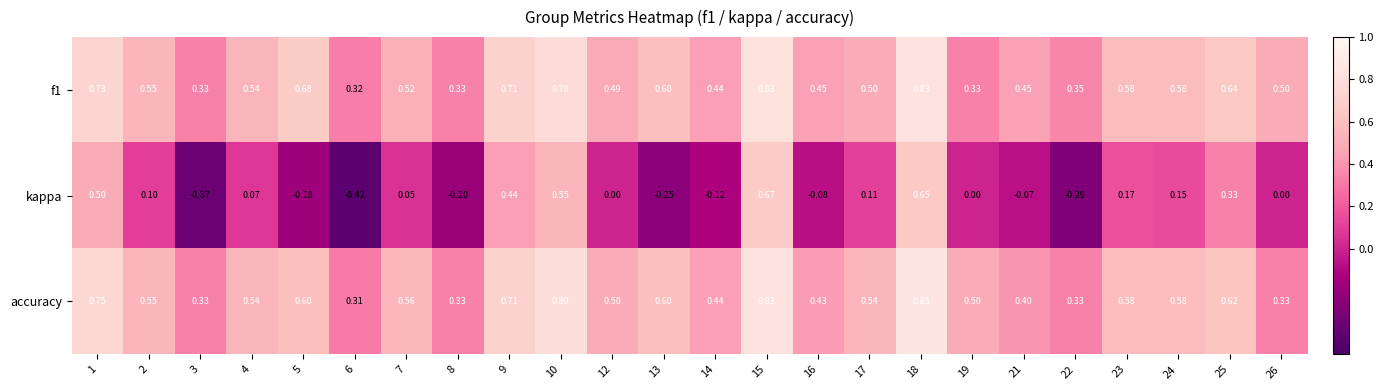

Rank the series by their maximum value, from highest to lowest.

accuracy, f1, kappa